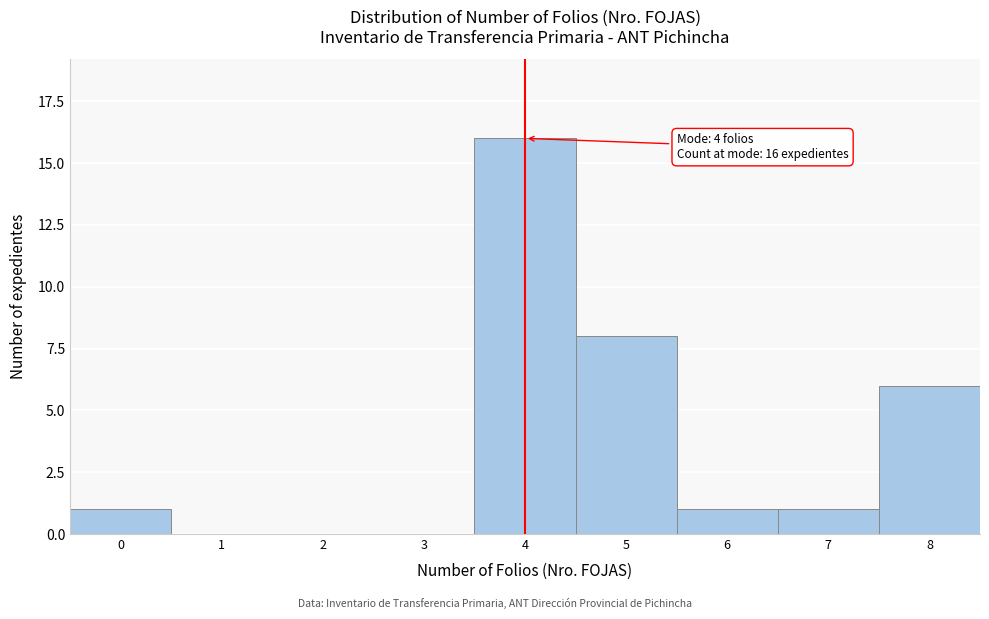

Reading left to right, list all the values displayed in this chart.

0=1	1=0	2=0	3=0	4=16	5=8	6=1	7=1	8=6